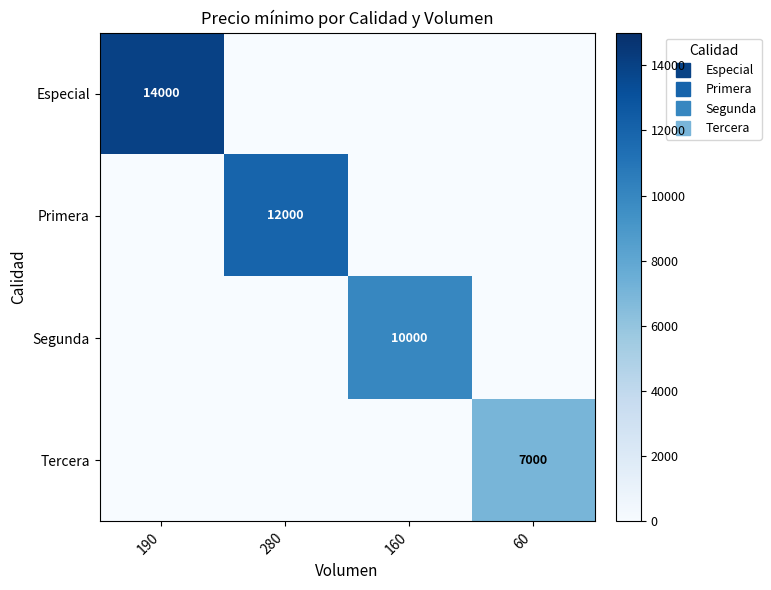

List the series in order of their peak value, highest first.

Especial, Primera, Segunda, Tercera